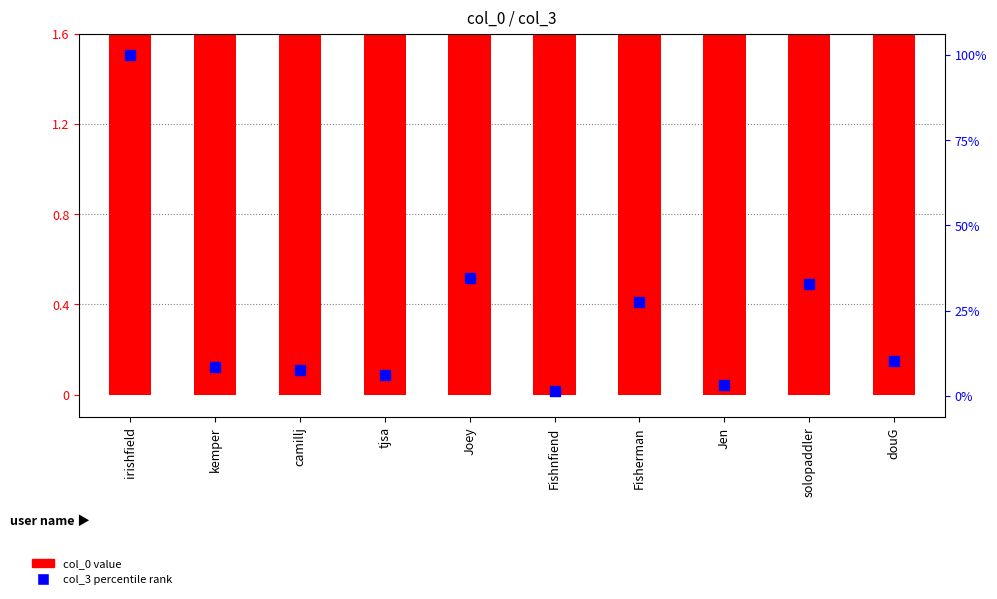

At which category is the sum across all series the highest?

irishfield